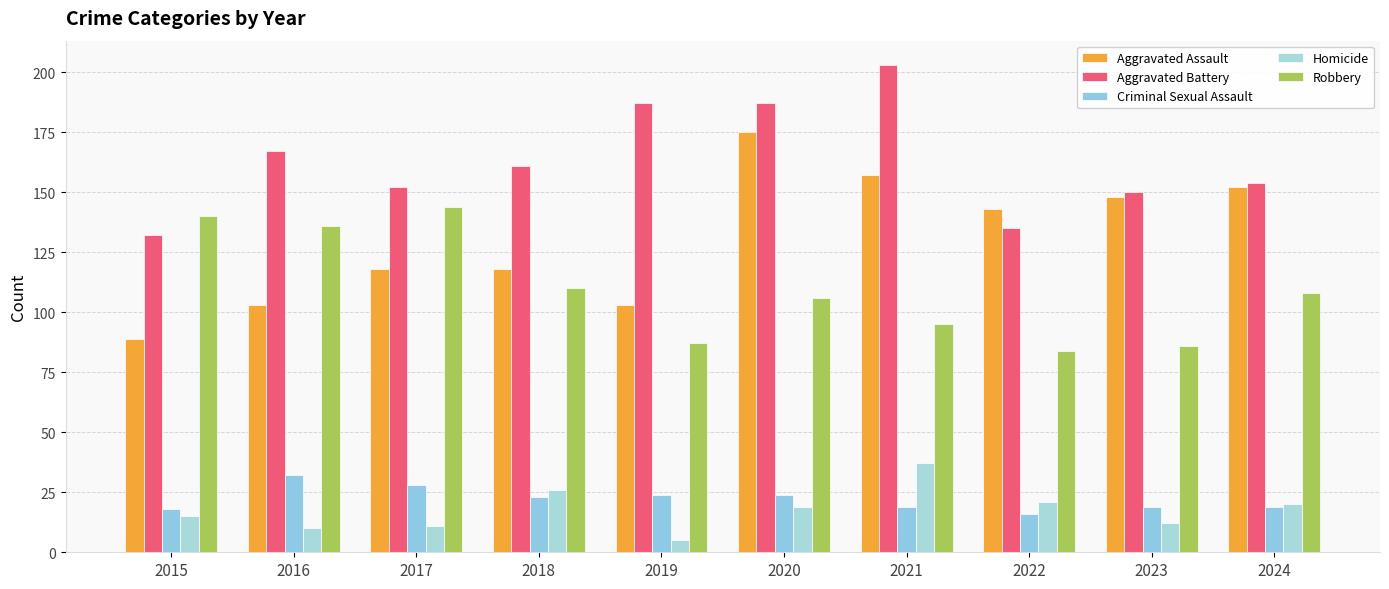

What are all the series names shown in the legend?

Aggravated Assault, Aggravated Battery, Criminal Sexual Assault, Homicide, Robbery